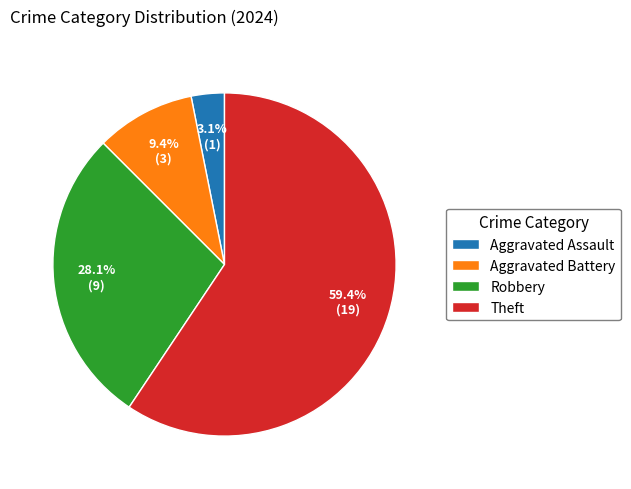

Does any single category account for the majority?

Yes